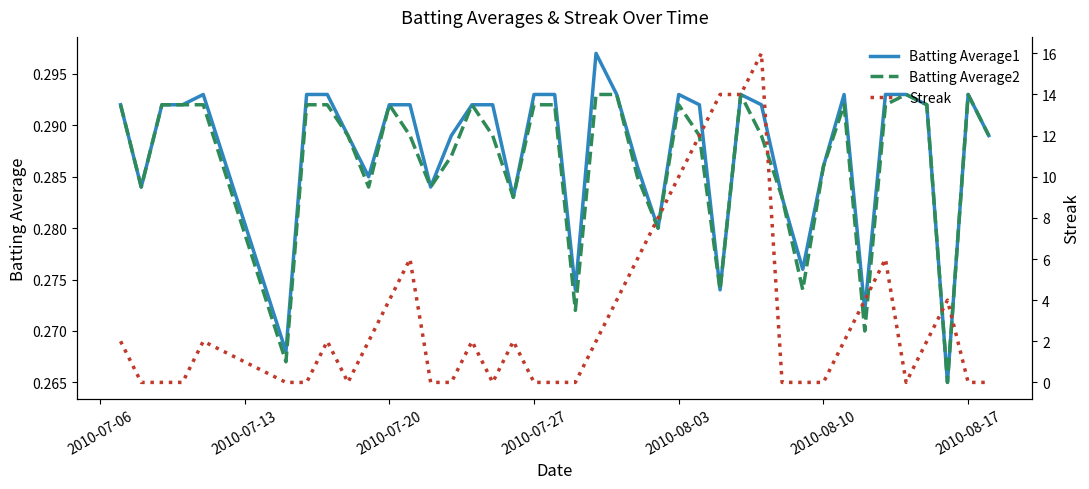

What is the lowest value of the Batting Average2 series?

0.3